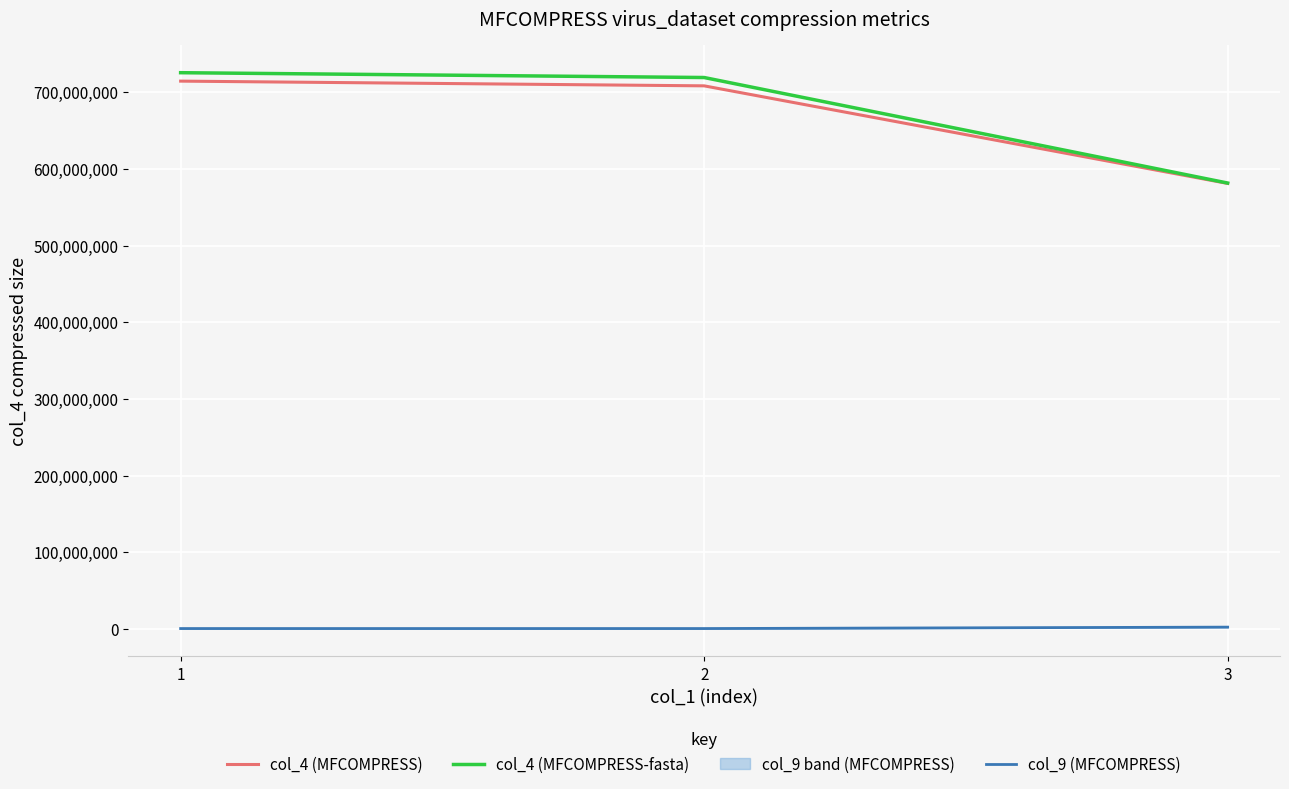

The col_9 (MFCOMPRESS) series shows 377222 at 1. True or false?

False